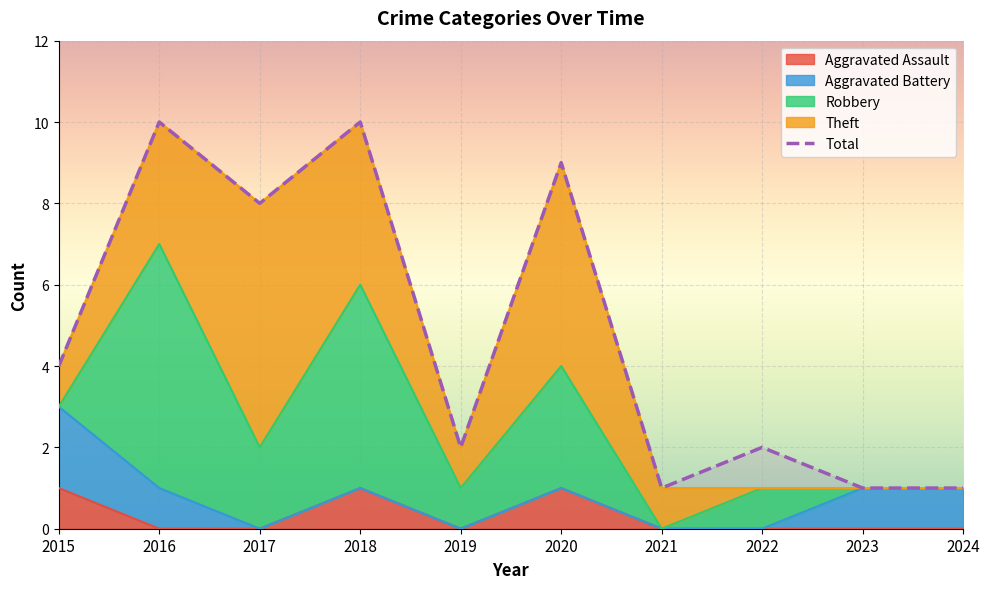

Reading left to right, list all the values displayed in this chart.

2015=4	2016=10	2017=8	2018=10	2019=2	2020=9	2021=1	2022=2	2023=1	2024=1